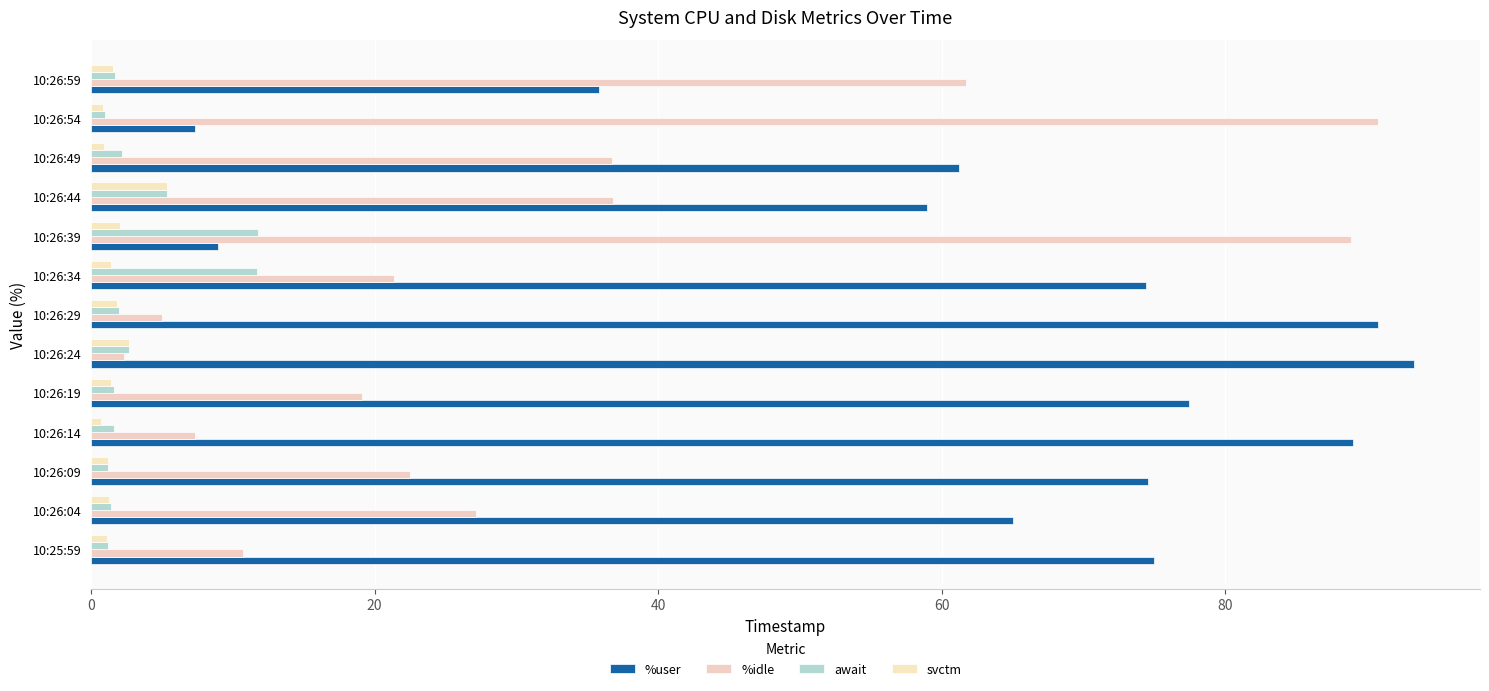

How many categories are shown in the chart?

13